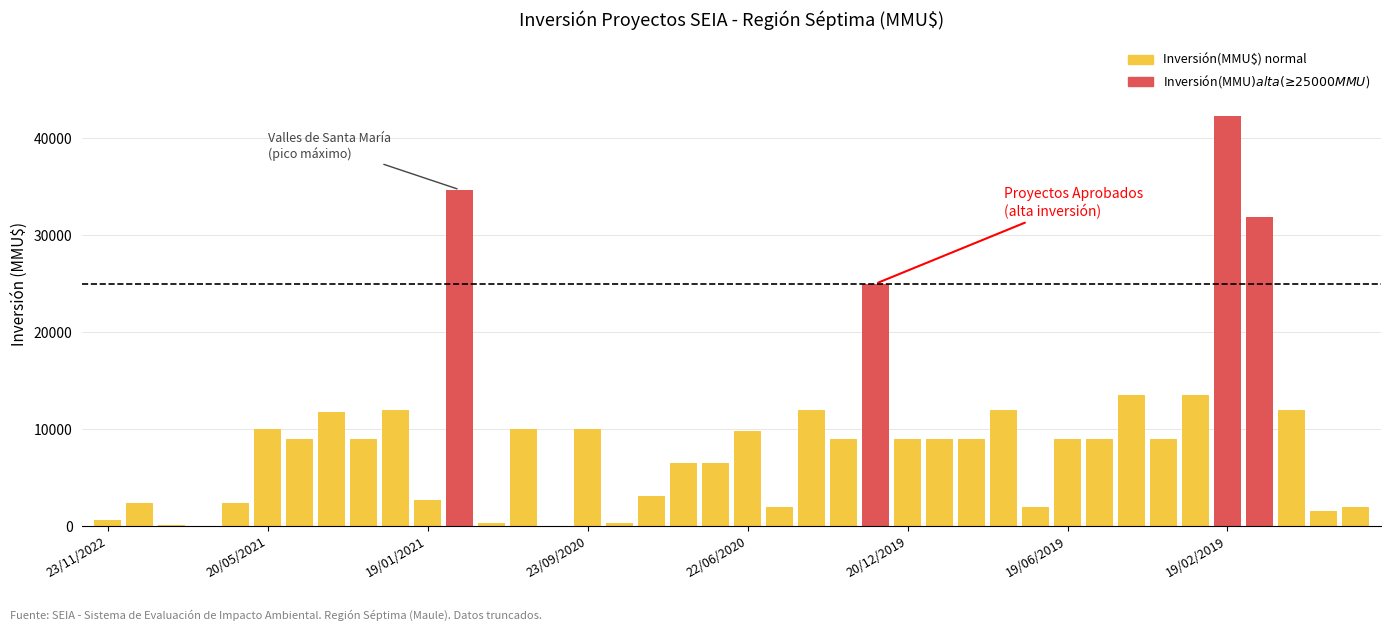

What is the sum of all values?

373770